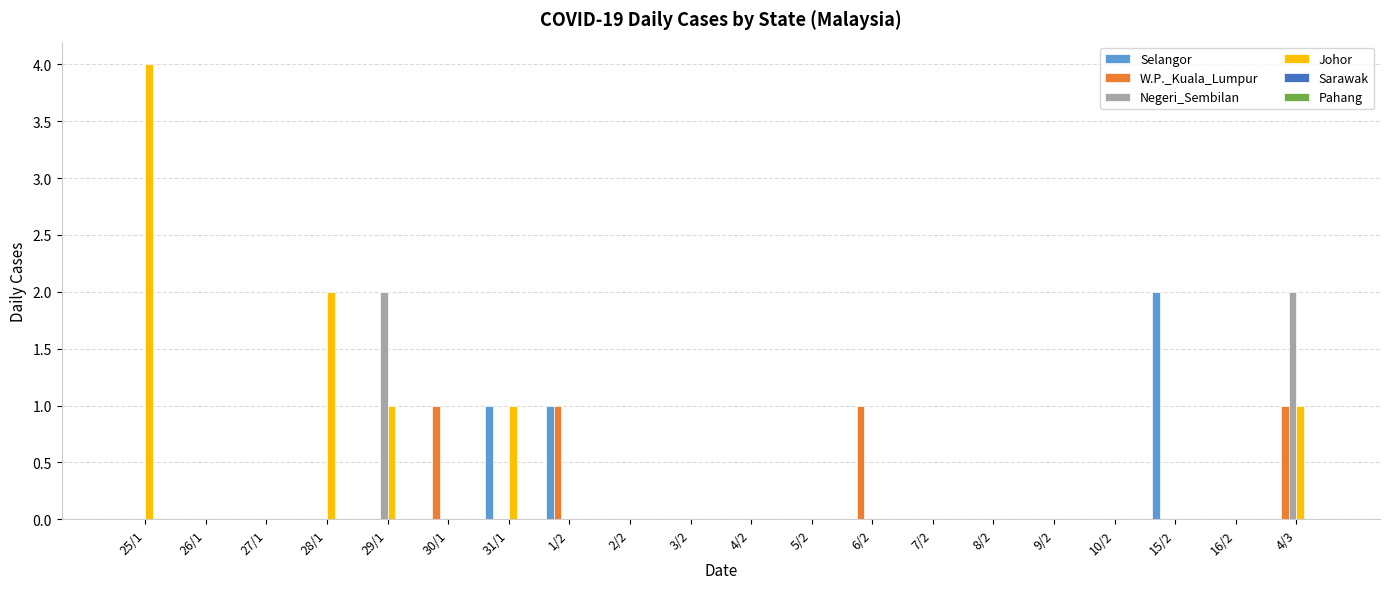

The value of Selangor at 9/2 is 0. True or false?

True